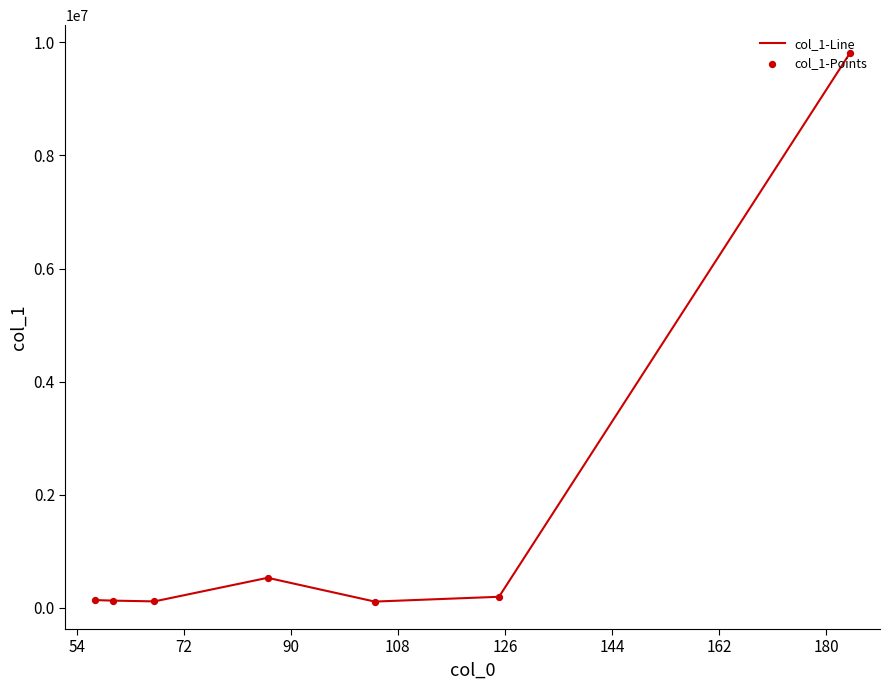

How many interior local valleys (lower than both neighbors) does the data have?

2